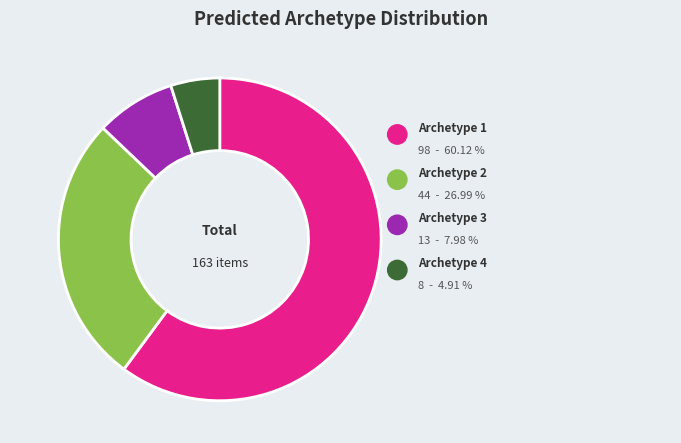

Rank the categories by value from highest to lowest.

Archetype 1, Archetype 2, Archetype 3, Archetype 4